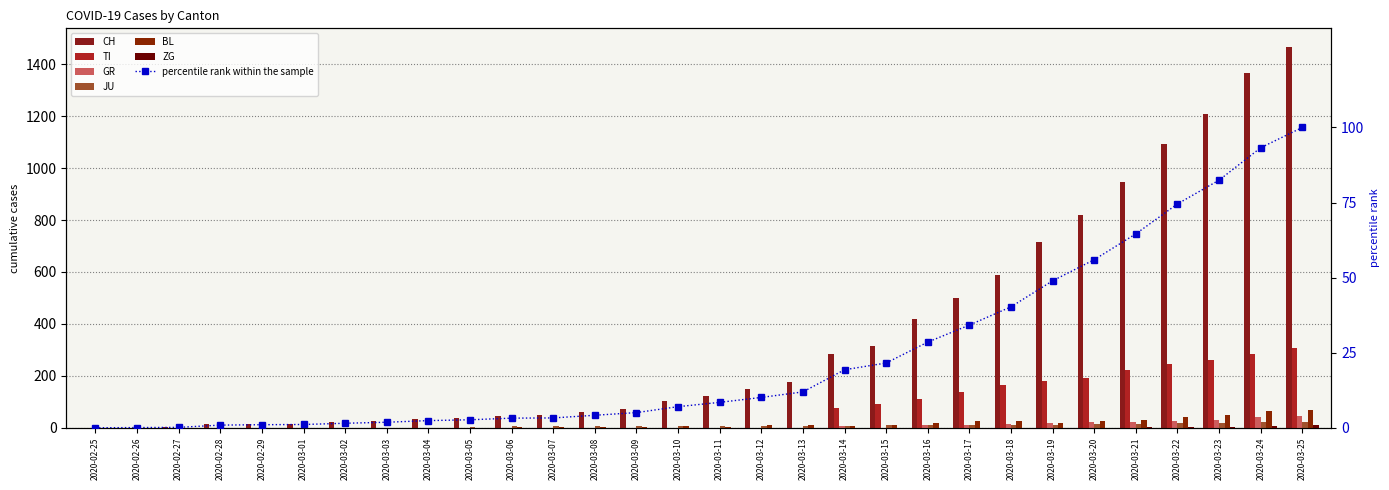

What is the maximum value shown in the chart?

1465